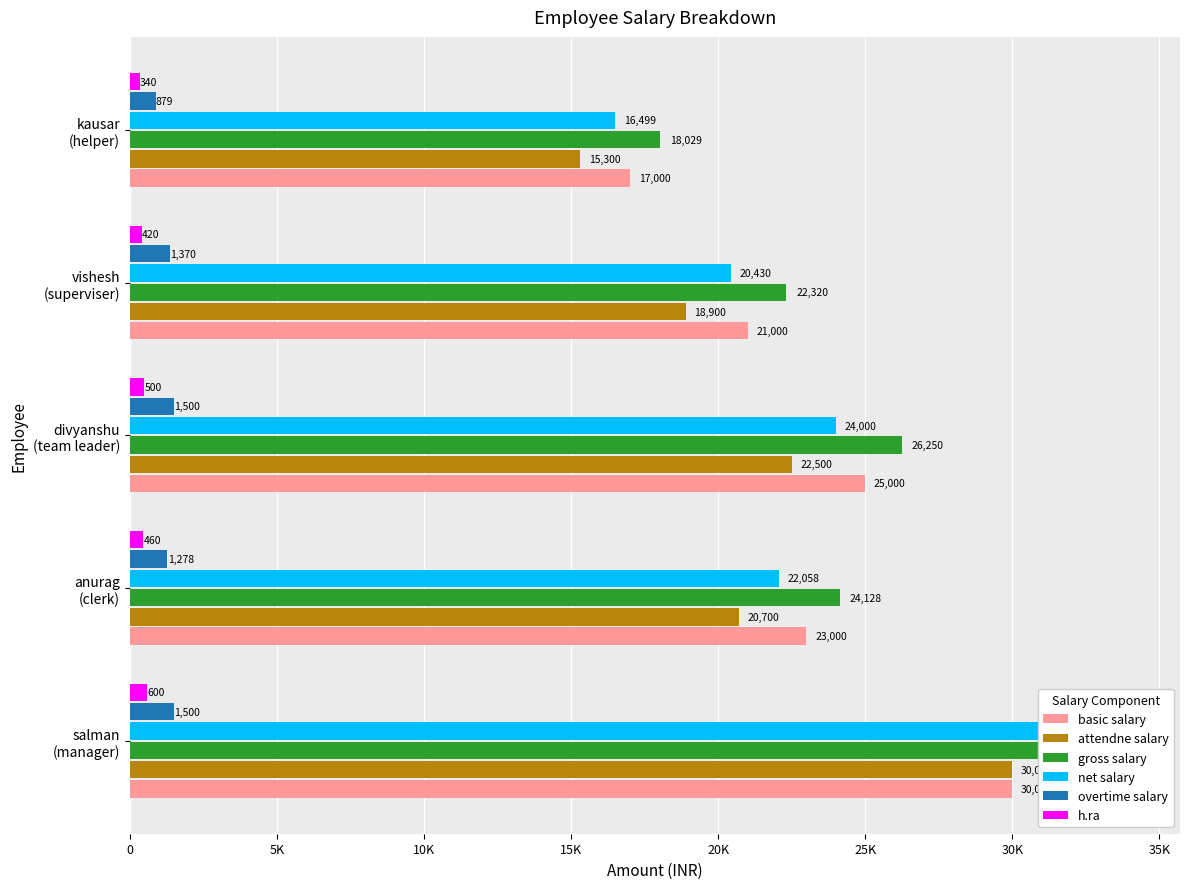

What position from the left is vishesh (superviser)?

4